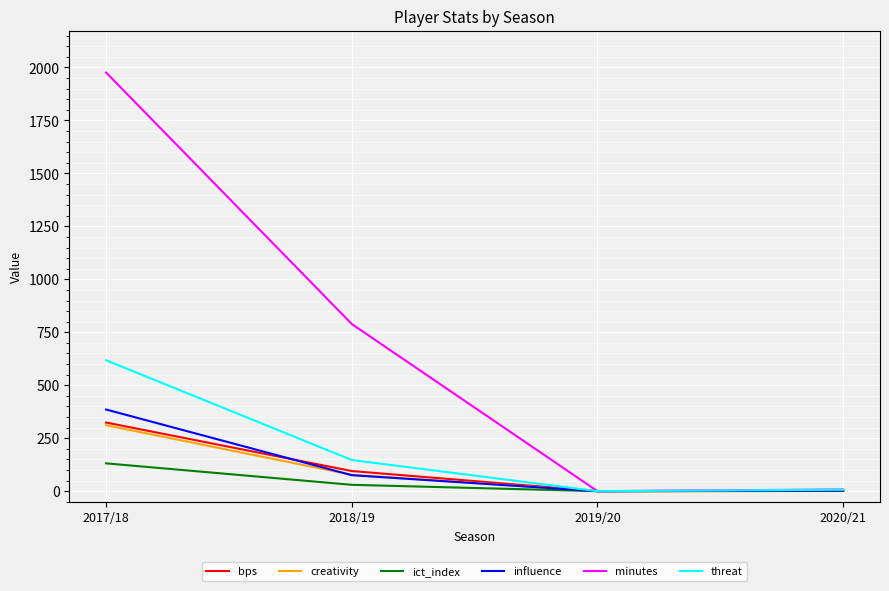

Which series has the widest spread of values?

minutes